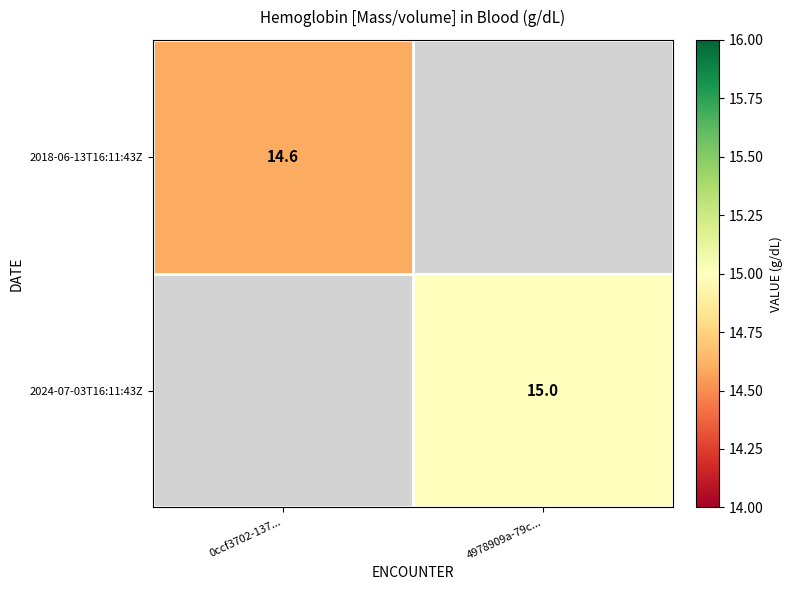

The value of 2024-07-03T16:11:43Z at 4978909a-79c... is 23.4. True or false?

False